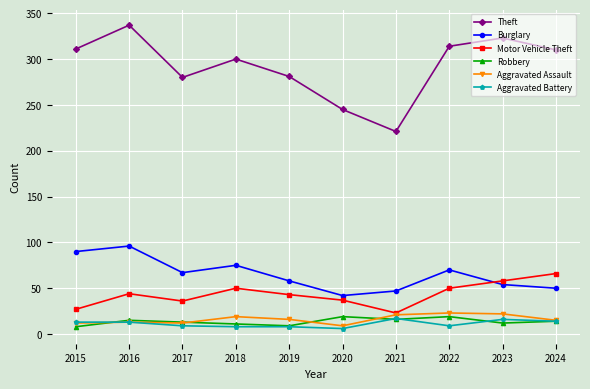

True or false: Burglary and Aggravated Assault cross at least once.

False